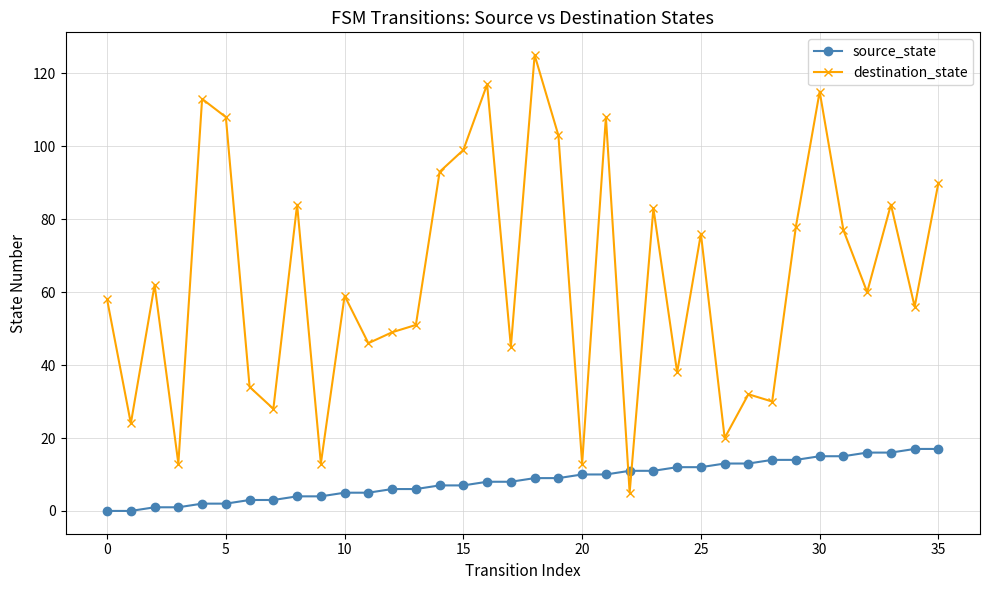

What is the maximum value for destination_state?

125